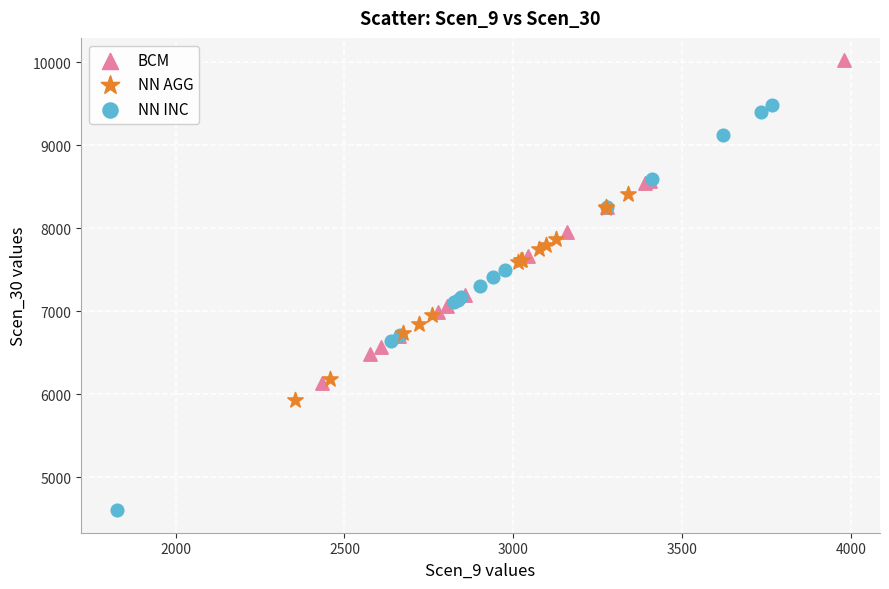

Which series reaches the minimum Y coordinate?

NN INC